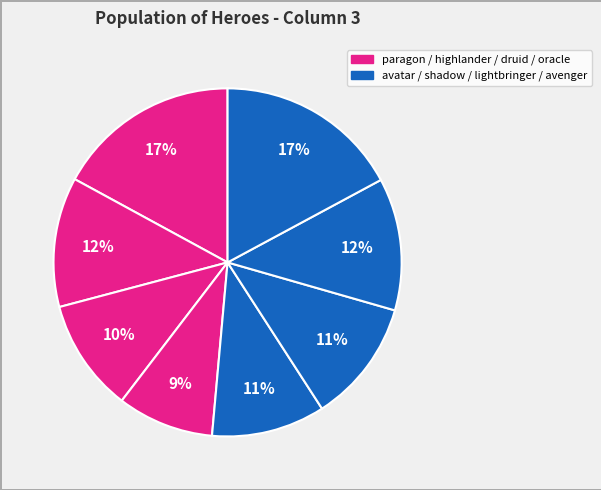

Count the number of slices in the pie.

8